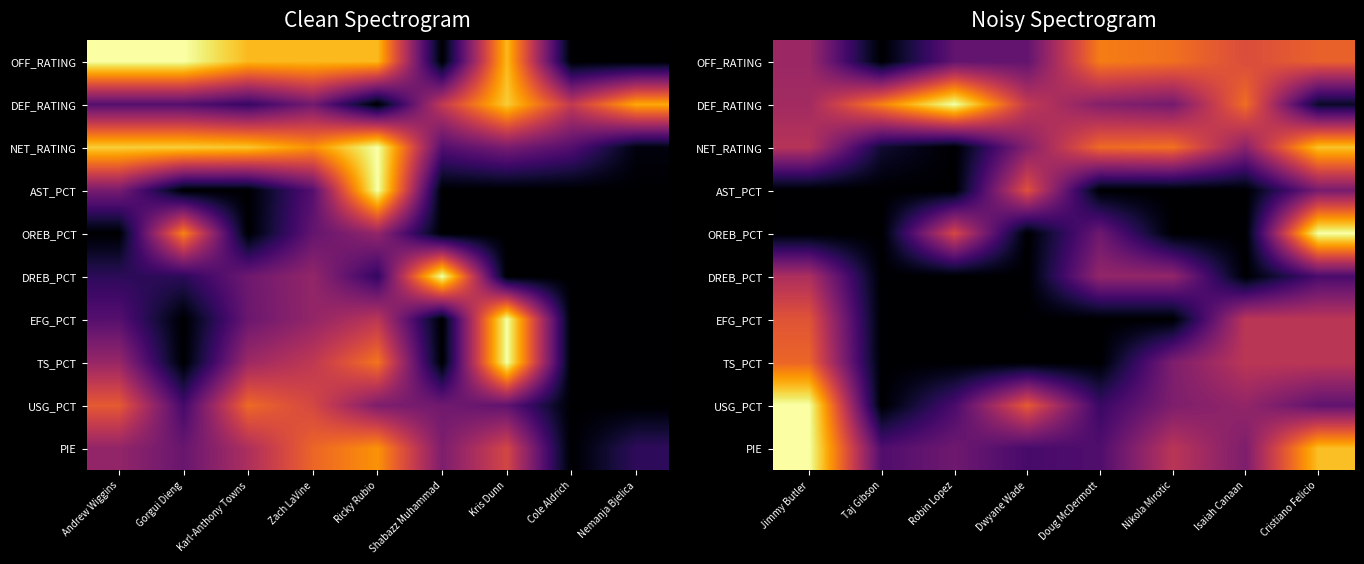

Count the number of categories in the chart.

8